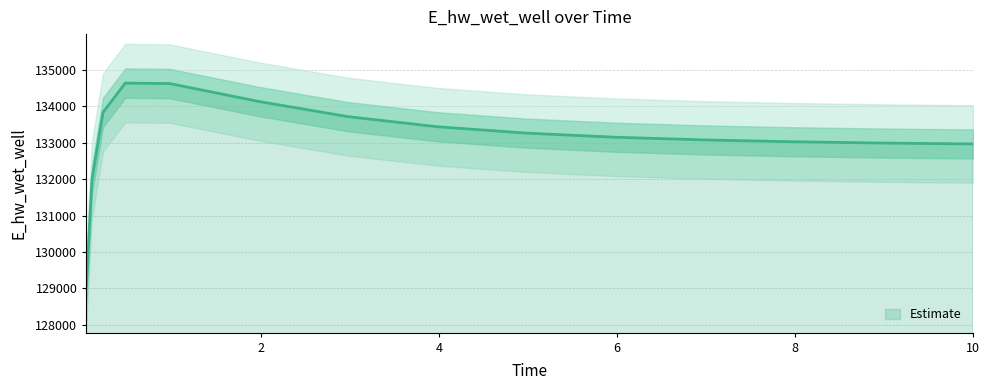

Where is the data nearest to the value 131857?

0.09375